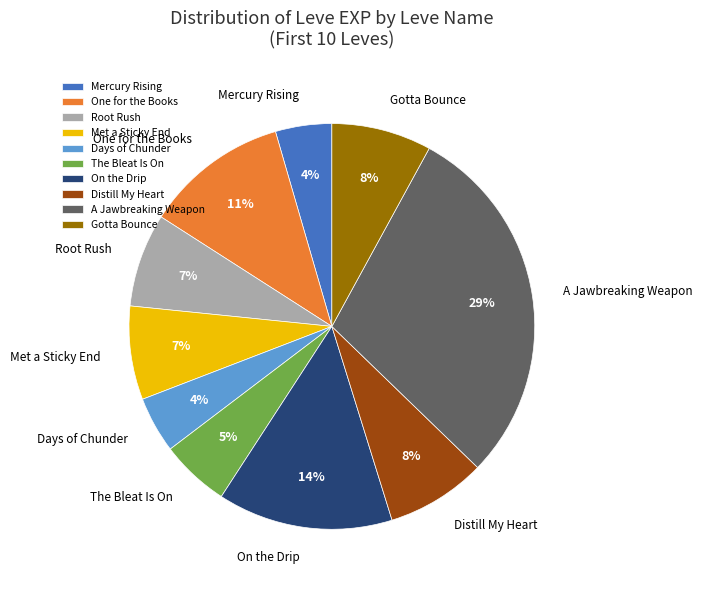

Is it true that Days of Chunder is 17% of the pie?

False